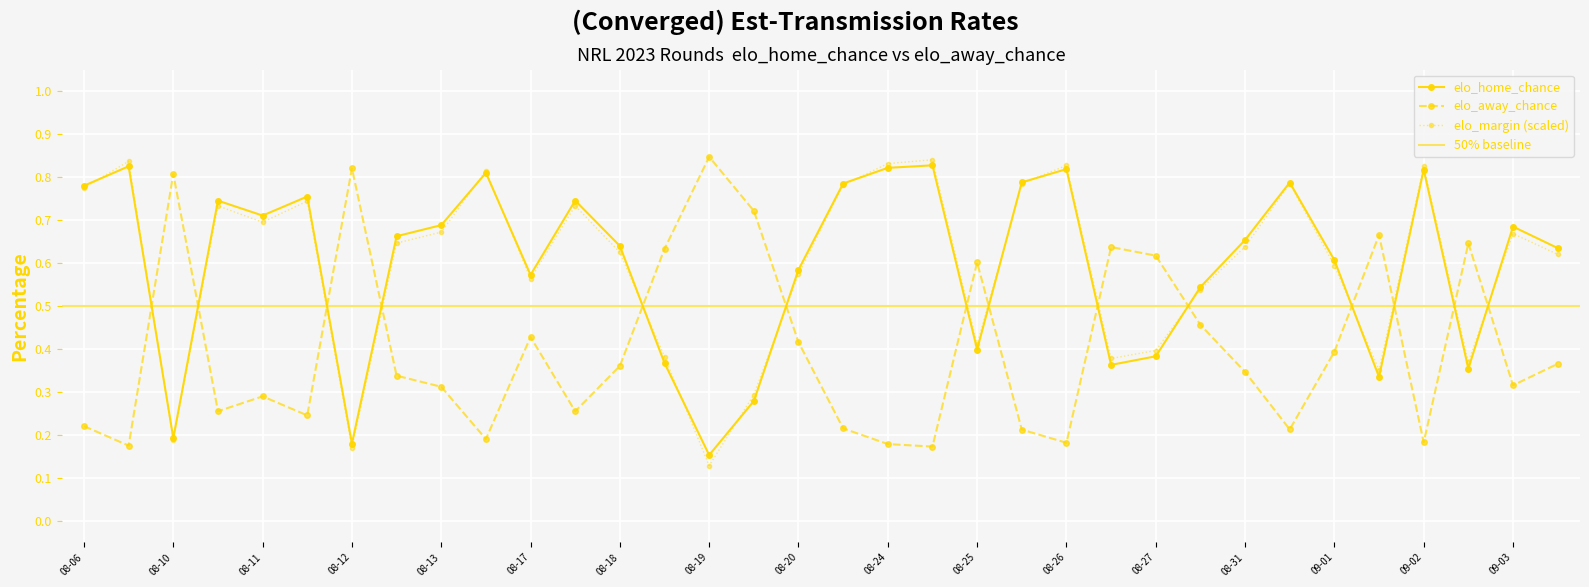

At which label is elo_margin (scaled) closest to 0?

08-19